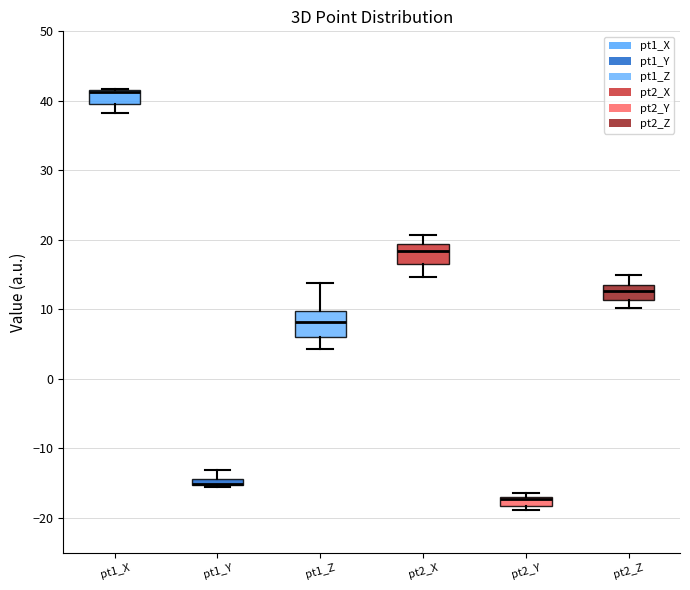

Where is the upper edge of the box for pt2_Z on the y-axis? The values are not printed on the chart, so give them approximately, as read against the axis.

14